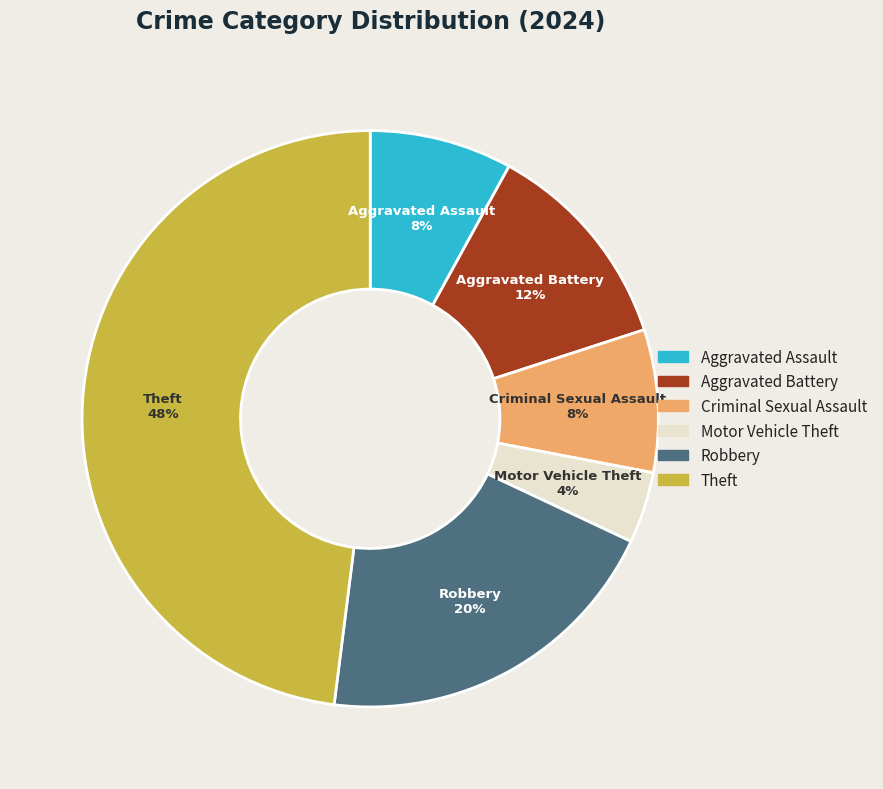

To the nearest percent, what is the average slice percentage?

17%